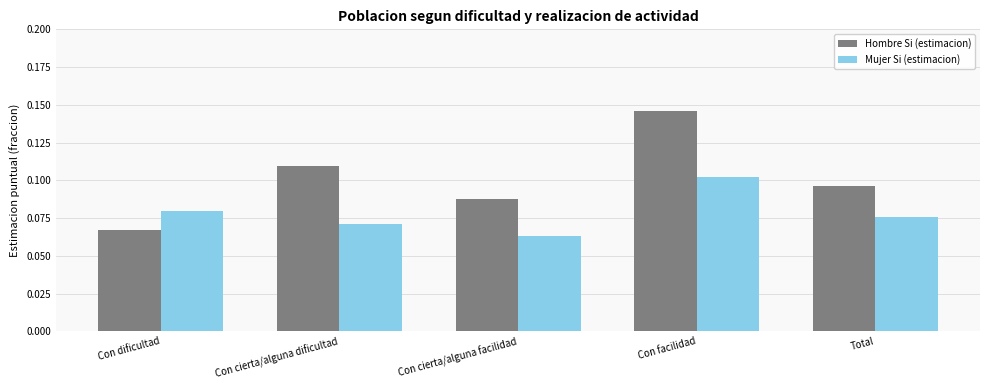

Which series has the largest range (max minus min)?

Hombre Si (estimacion)